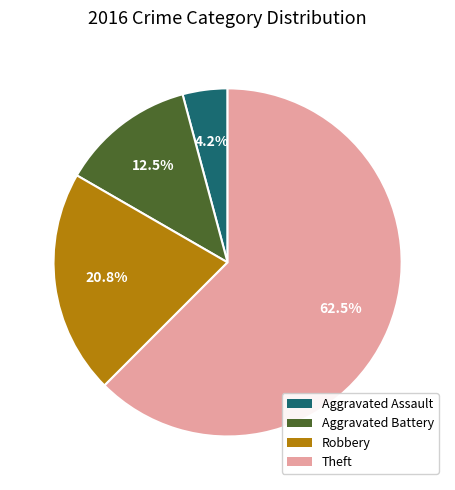

To the nearest percent, what is the difference between the Aggravated Battery and Robbery slice percentages?

8%